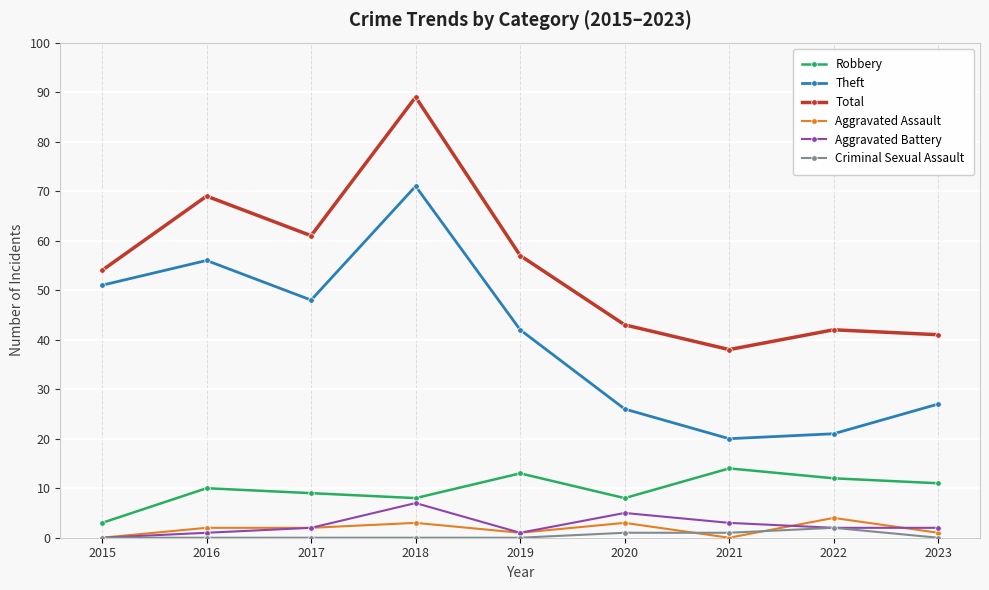

How many lines are shown in the chart?

6